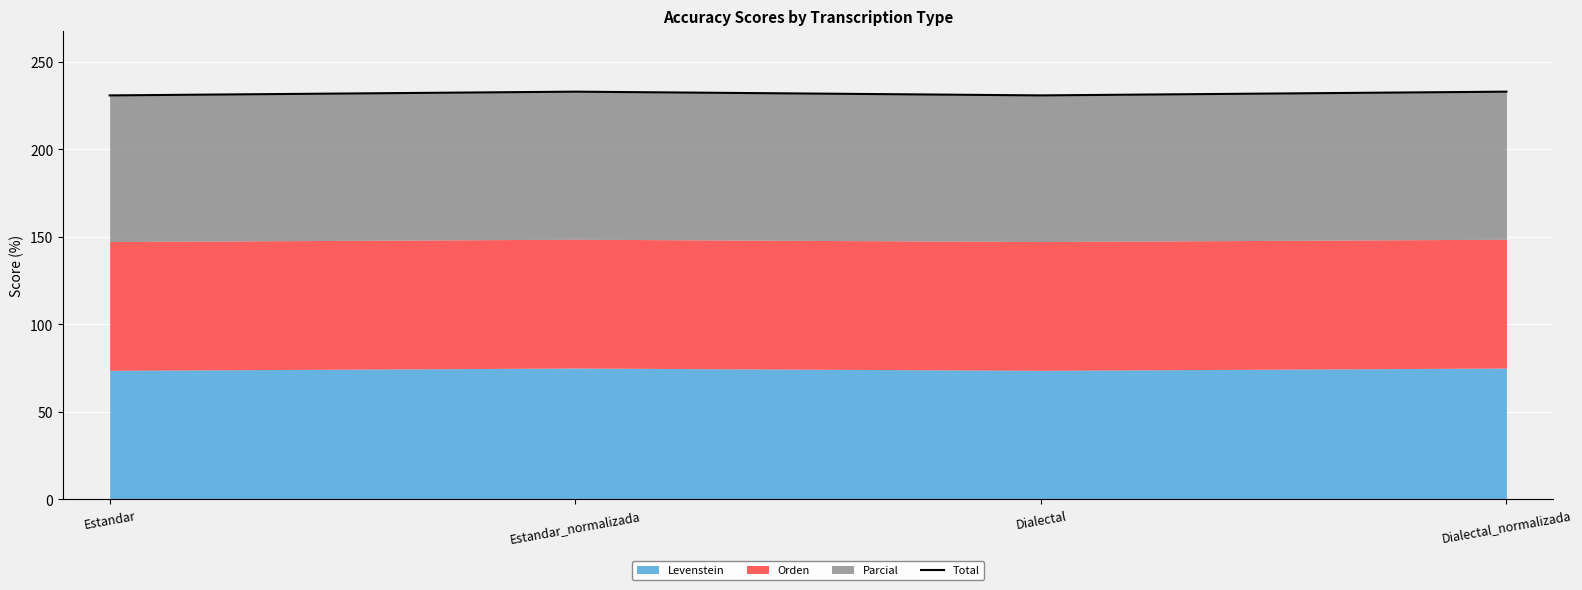

Reading left to right, list all the values displayed in this chart.

Estandar=230.8	Estandar_normalizada=232.9	Dialectal=230.8	Dialectal_normalizada=232.9